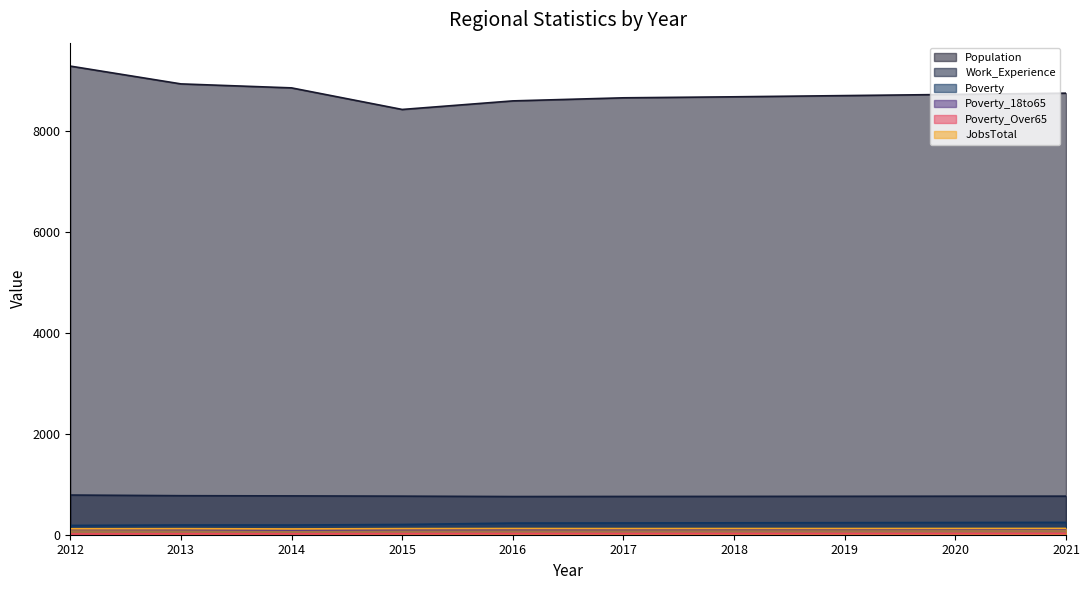

What value does the Poverty_18to65 series have at 2019, to the nearest 10?

110